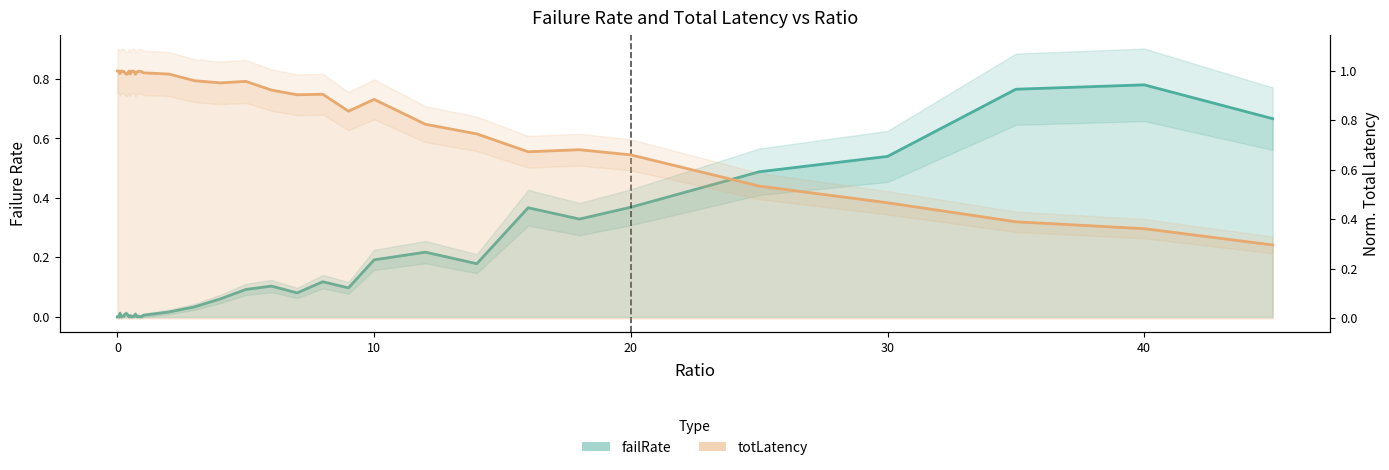

Reading right to left, list all the values displayed in this chart.

failRate: 0.7	0.8	0.8	0.5	0.5	0.4	0.3	0.4	0.2	0.2	0.2	0.1	0.1	0.1	0.1	0.1	0.1	0.0	0.0	0.0	0.0	0.0	0.0	0.0	0.0	0.0	0.0	0.0	0.0	0.0	0.0	0.0	0.0	0.0	0.0	0.0	0.0	0.0	0.0	0.0
totLatency: 0.3	0.4	0.4	0.5	0.5	0.7	0.7	0.7	0.7	0.8	0.9	0.8	0.9	0.9	0.9	1.0	1.0	1.0	1.0	1.0	1.0	1.0	1.0	1.0	1.0	1.0	1.0	1.0	1.0	1.0	1.0	1.0	1.0	1.0	1.0	1.0	1.0	1.0	1.0	1.0